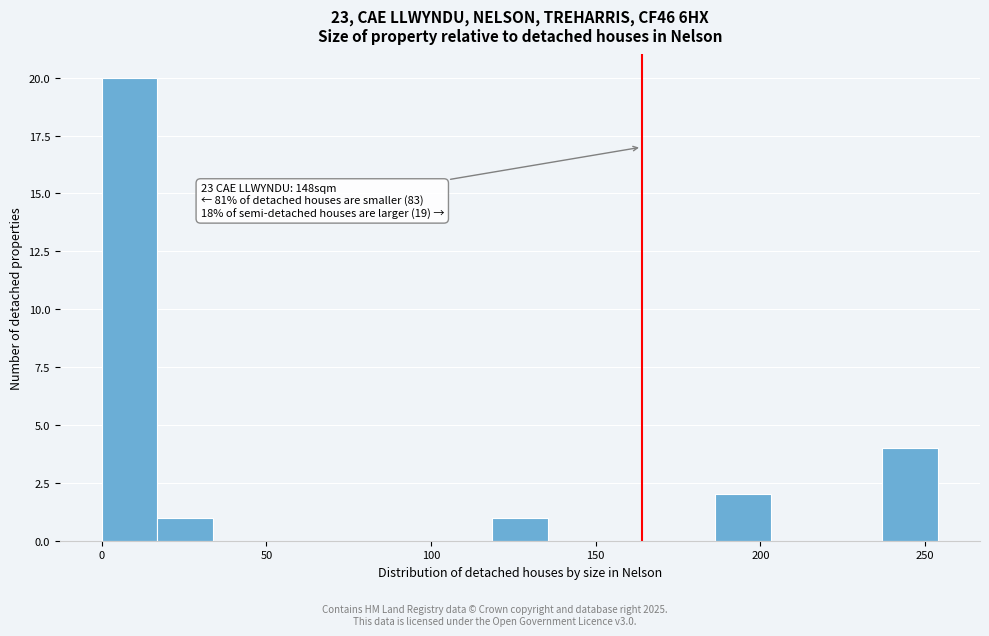

Around what value on the x-axis is the tallest bar? Give the approximate position of its centre, as read against the axis.

10